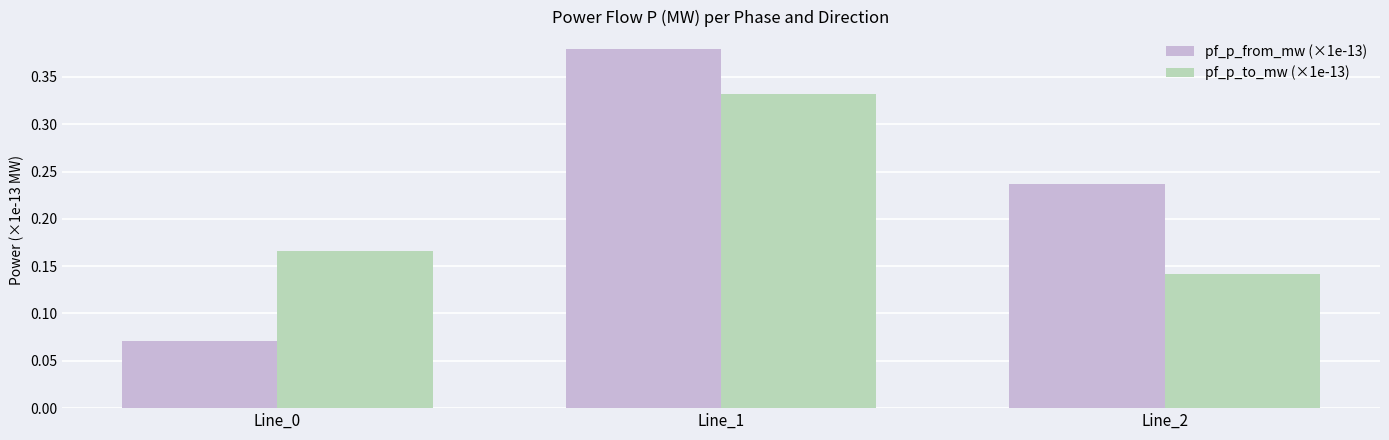

Is it true that pf_p_from_mw (×1e-13) equals 0.0 at Line_0?

False